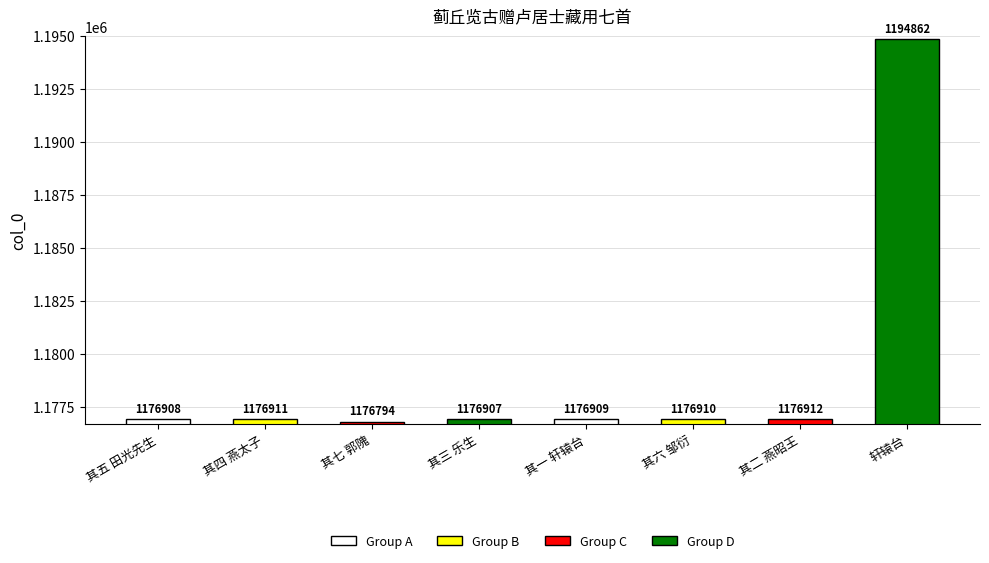

What value does the data have at 其三 乐生, to the nearest 100?

1176900